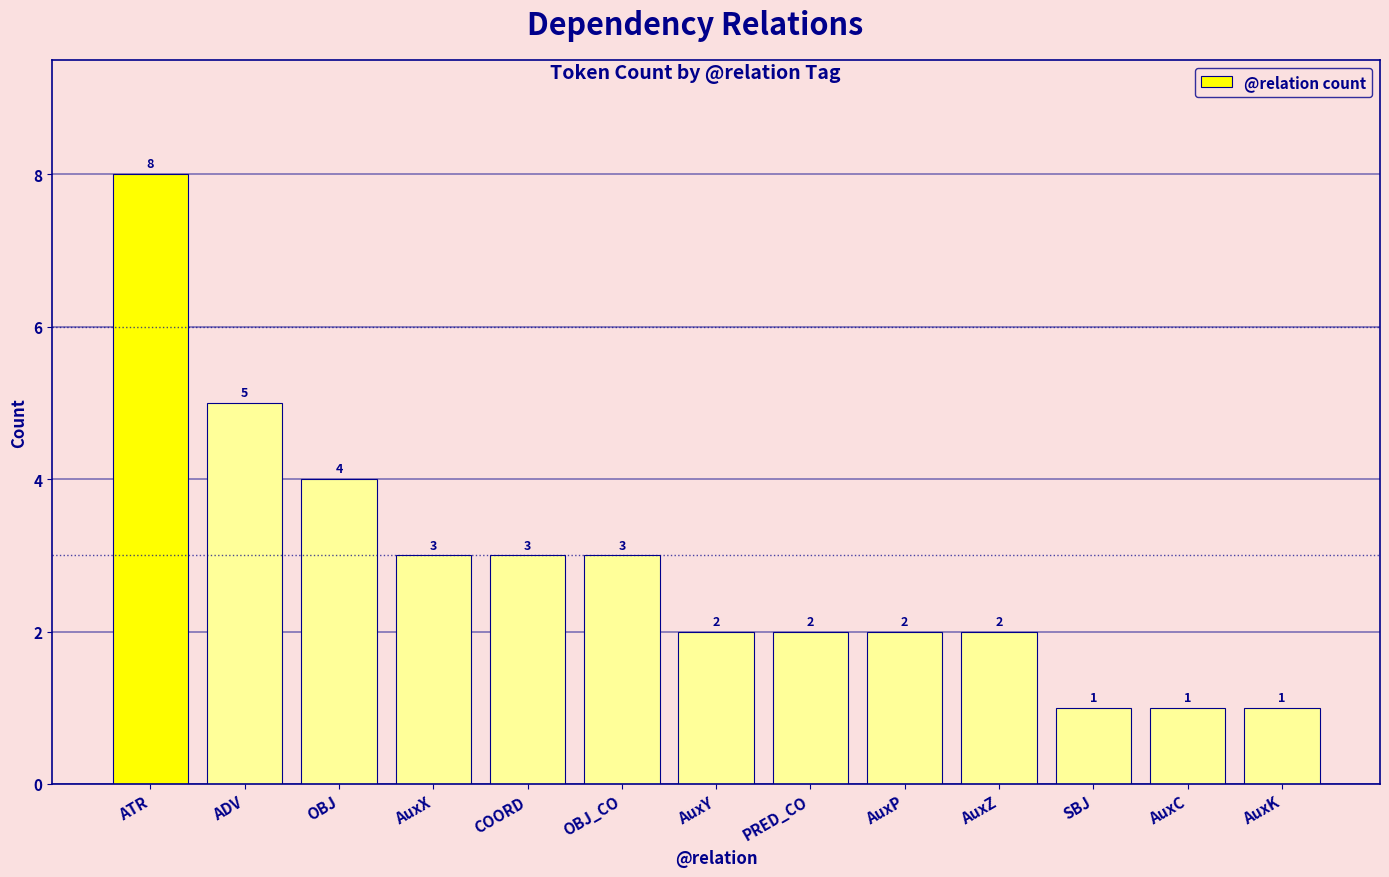

What position from the left is AuxC?

12